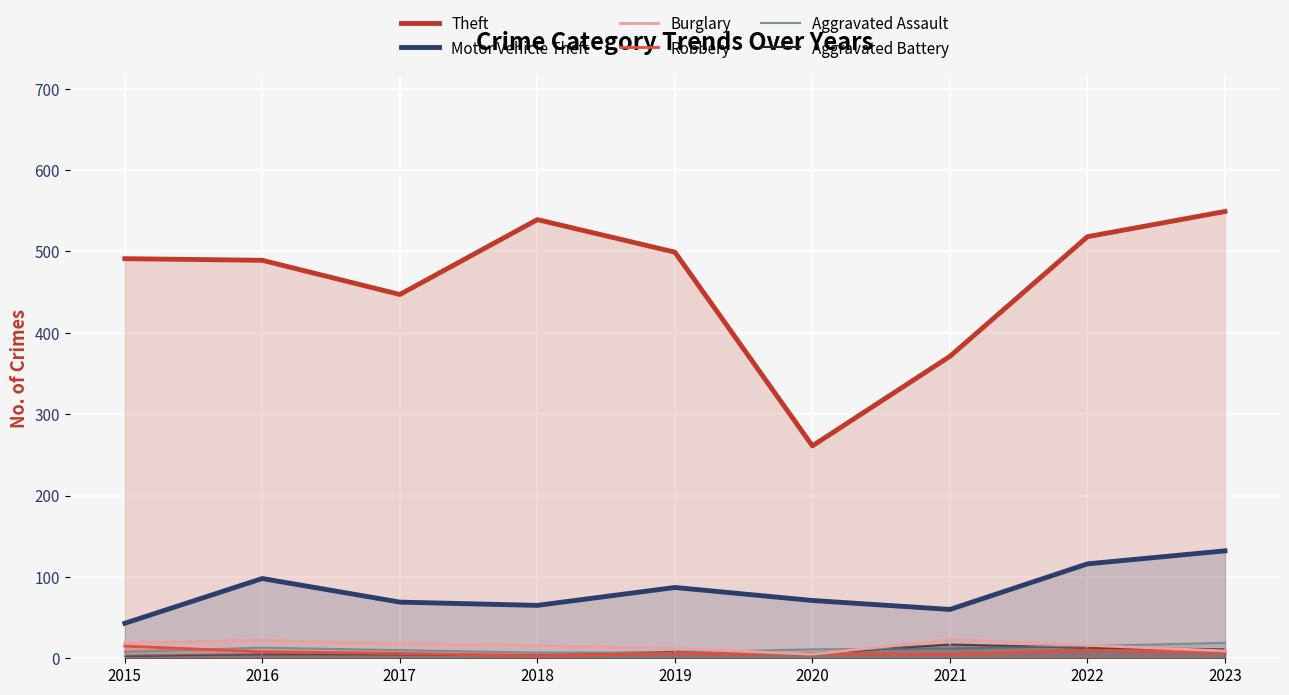

Where is the first local minimum for Burglary?

2020